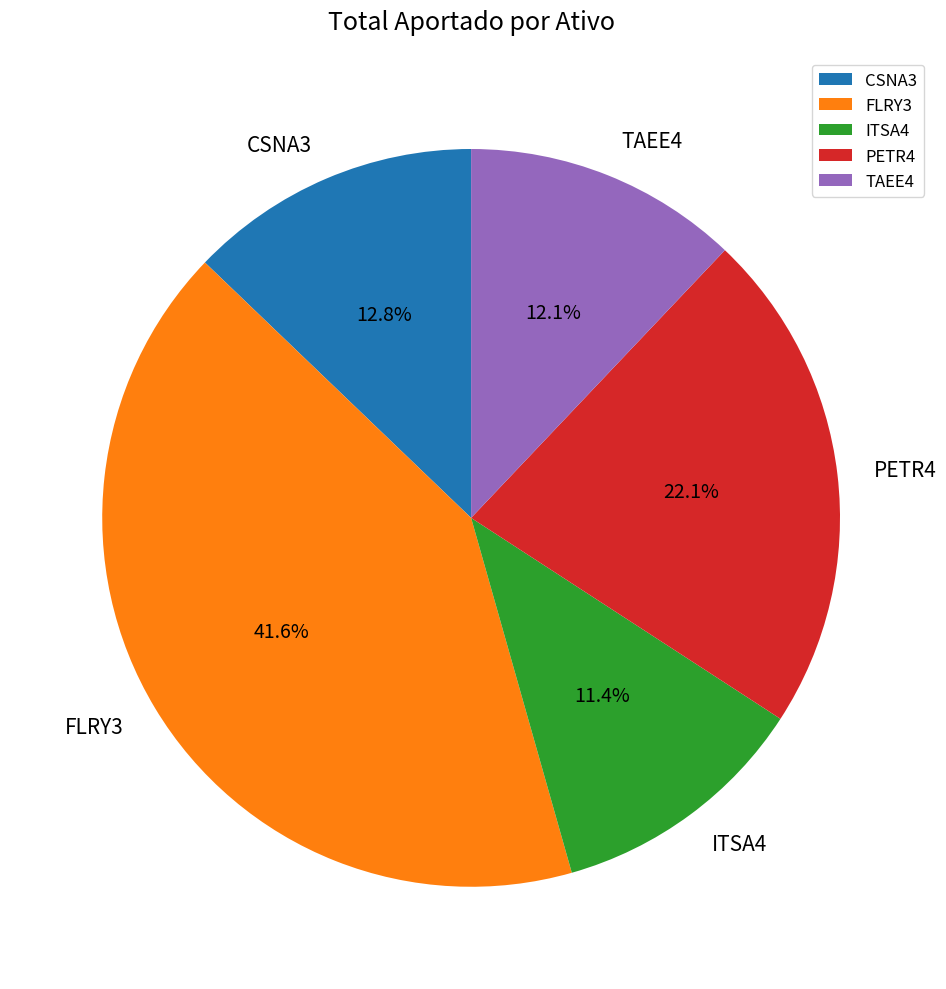

Combined, do TAEE4 and CSNA3 account for over 50%?

No